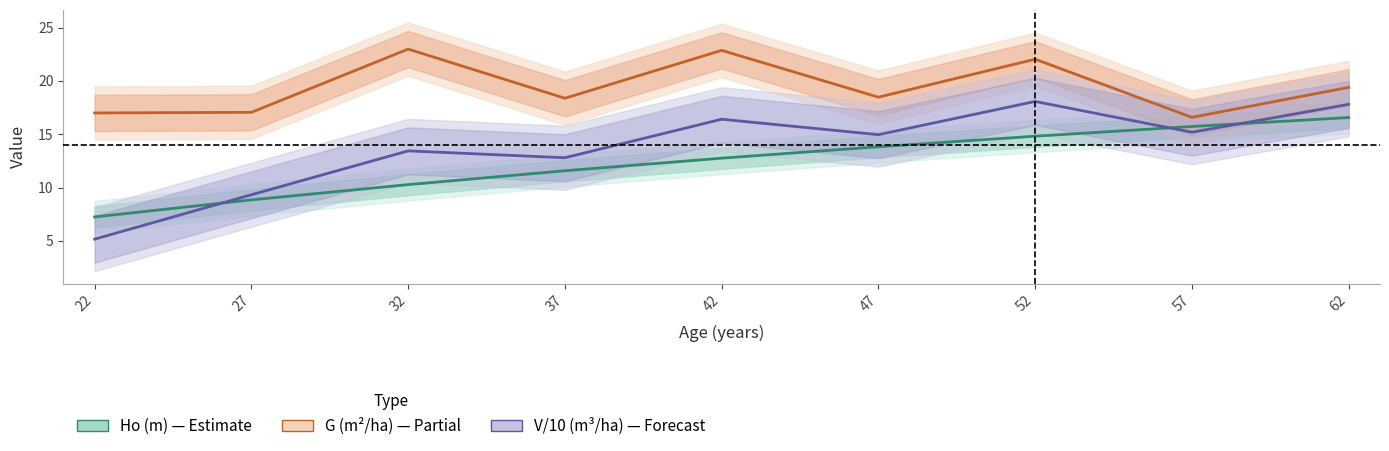

What is the value of the G (m²/ha) point at the 2nd from the left?

17.1